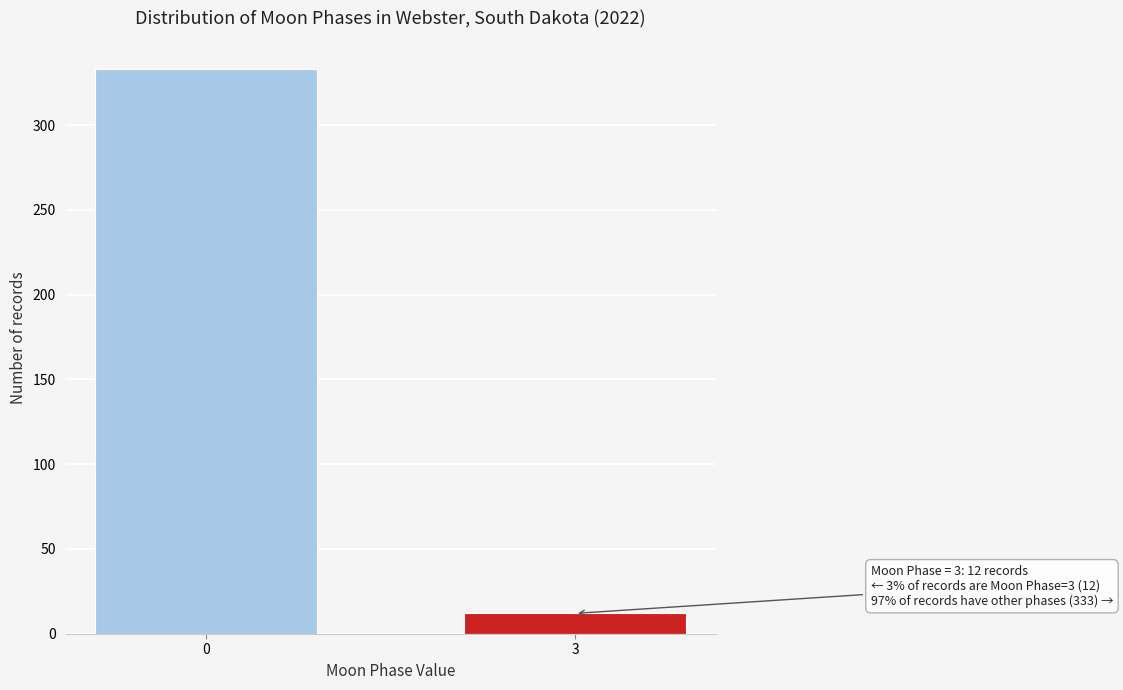

Reading right to left, list all the values displayed in this chart.

3=12	0=333